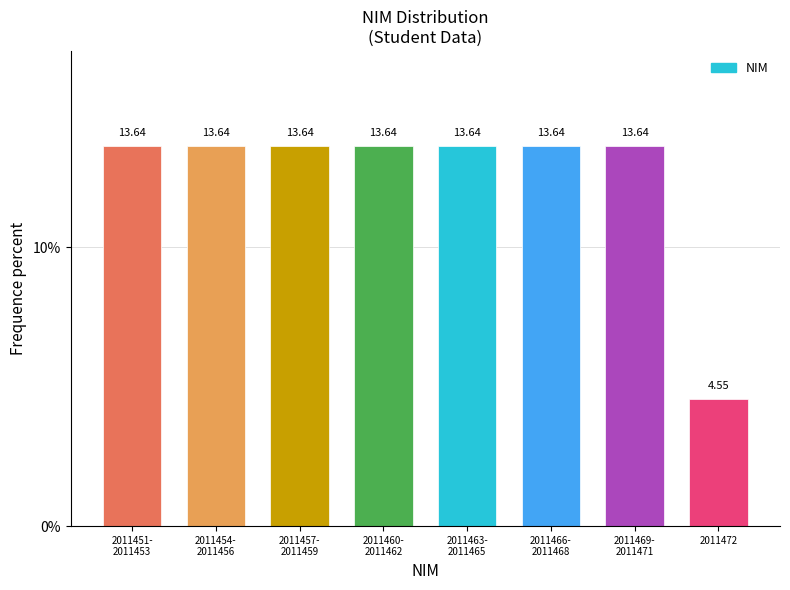

What is the difference between the maximum and minimum values?

9.1